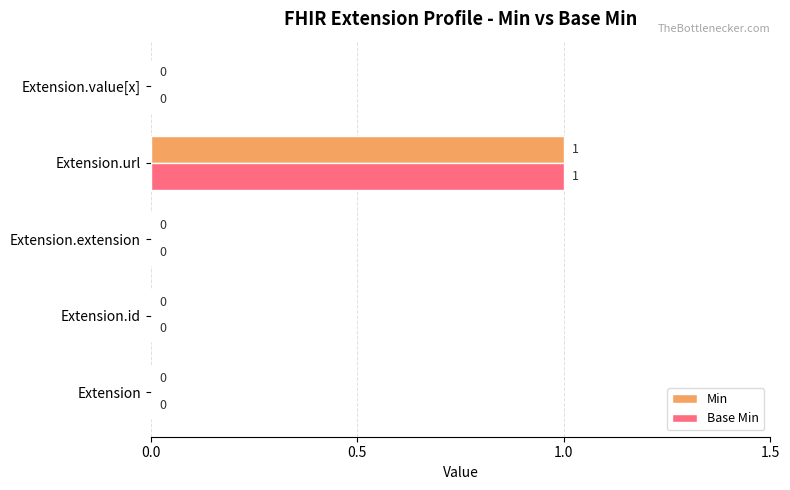

What is the maximum value for Min?

1